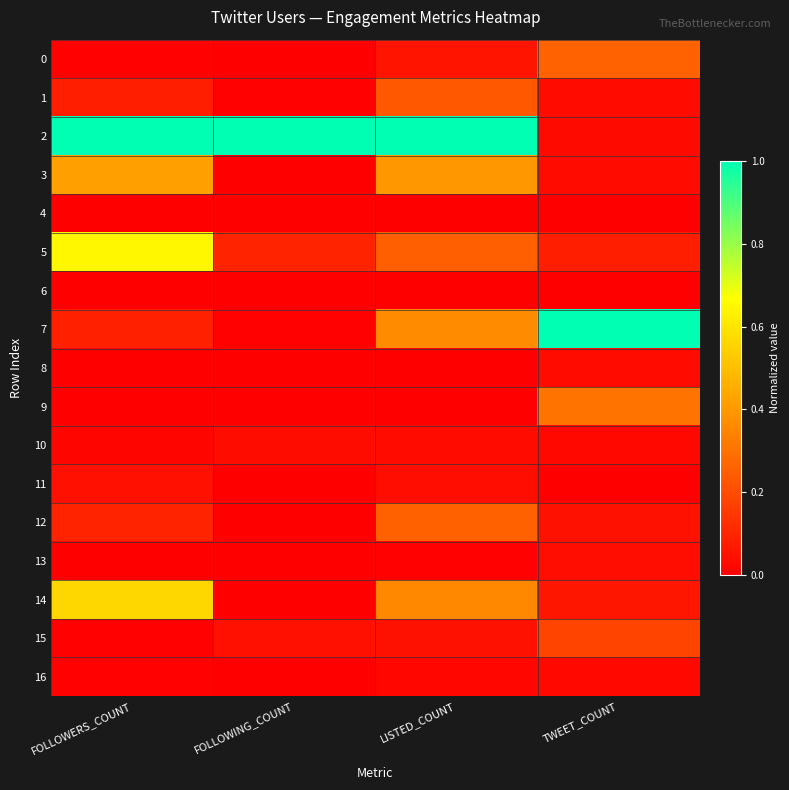

What is the spread (max minus min) of values at FOLLOWING_COUNT?

1.0